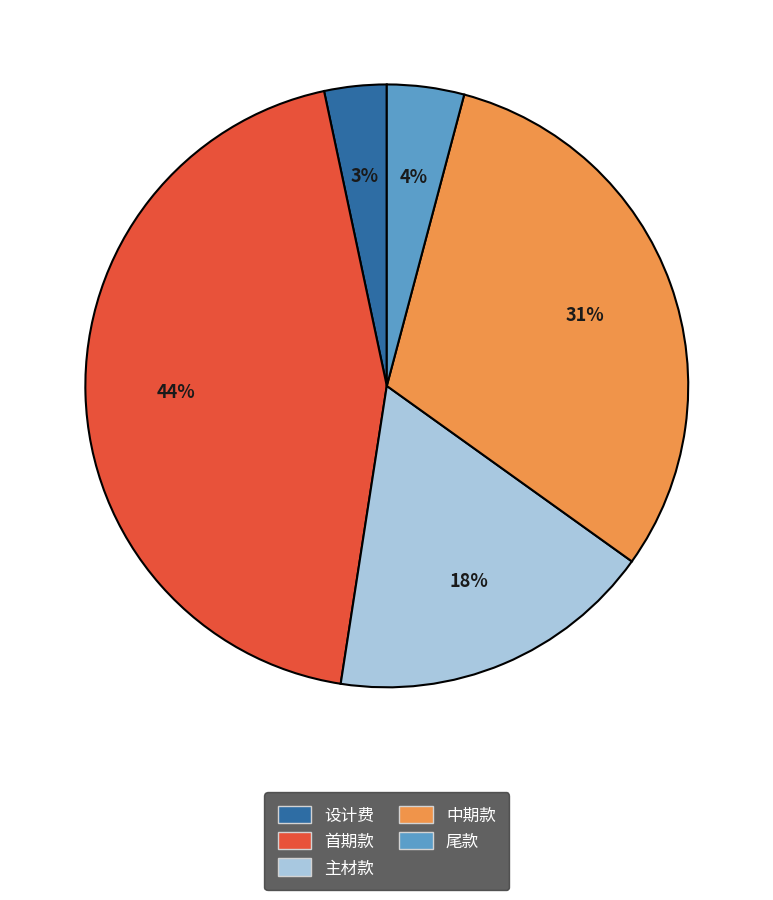

Does 中期款 represent more than half of the total?

No